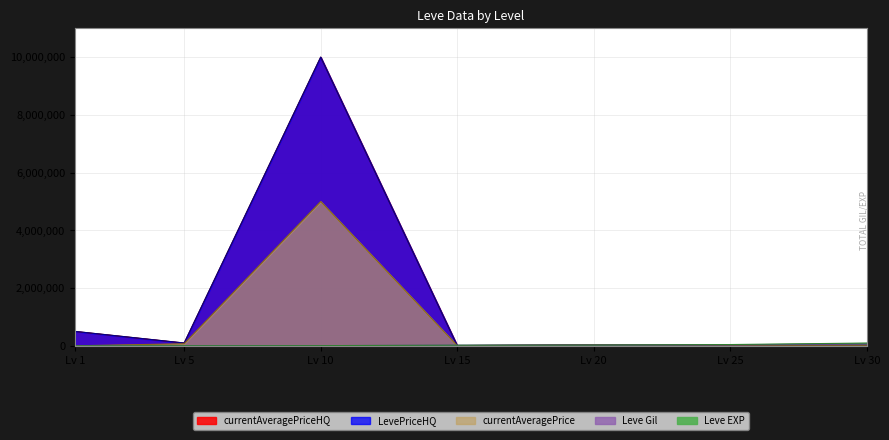

Reading left to right, extract all data points from this chart.

Leve EXP: 1690	6030	9990	24790	28010	47200	99220
Leve Gil: 690	6030	9990	24790	28010	36390	67730
currentAveragePrice: 3307	75505	5000676	10000	35496	23350	22000
LevePriceHQ: 502500	100007	10000600	10586	35496	23350	22000
currentAveragePriceHQ: 502500	100007	10000600	10586	35496	23350	22000